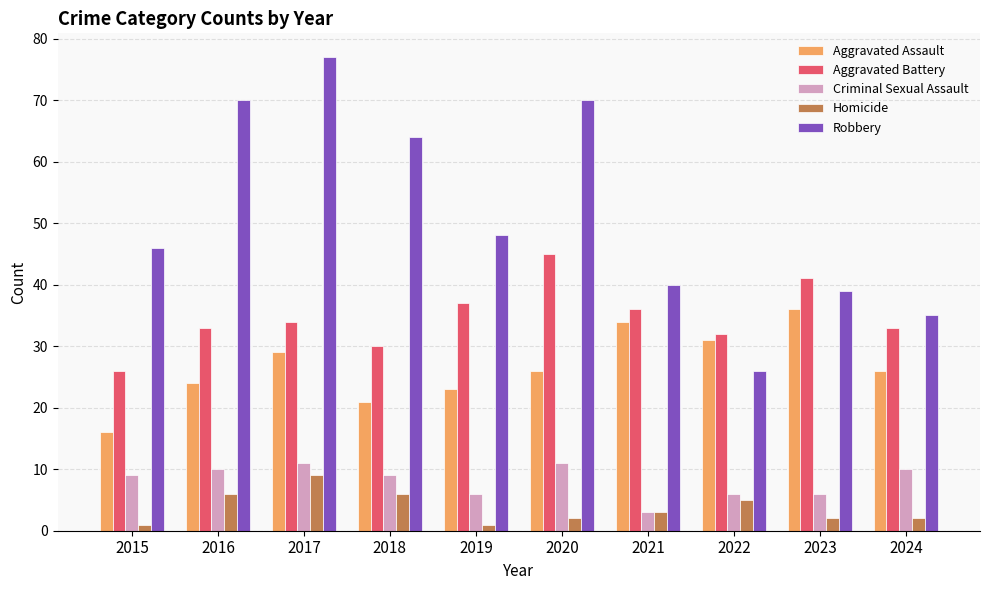

The Robbery series shows 39 at 2023. True or false?

True